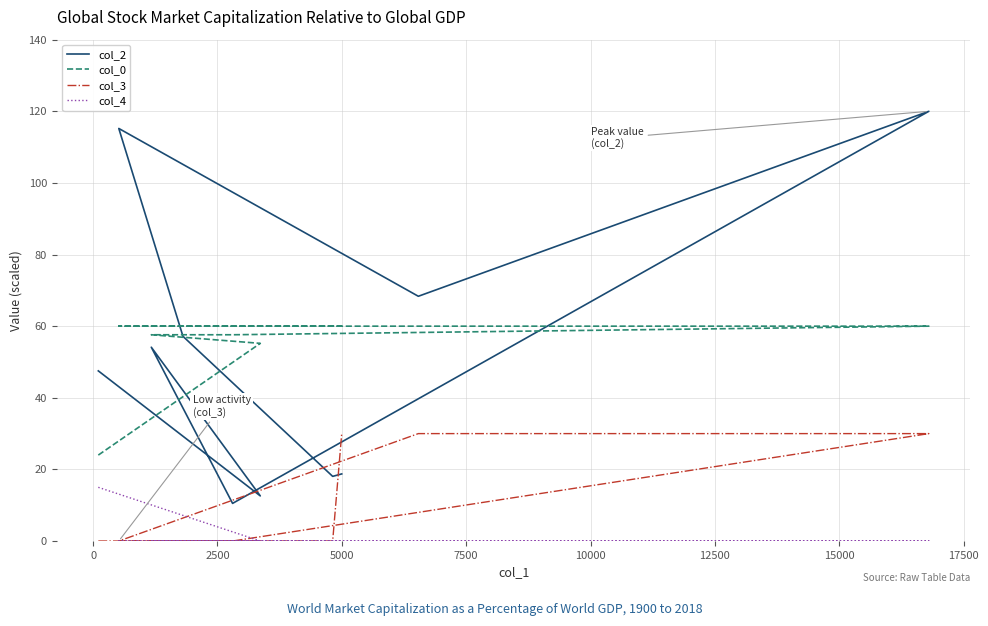

True or false: col_2 and col_4 intersect in this chart.

False